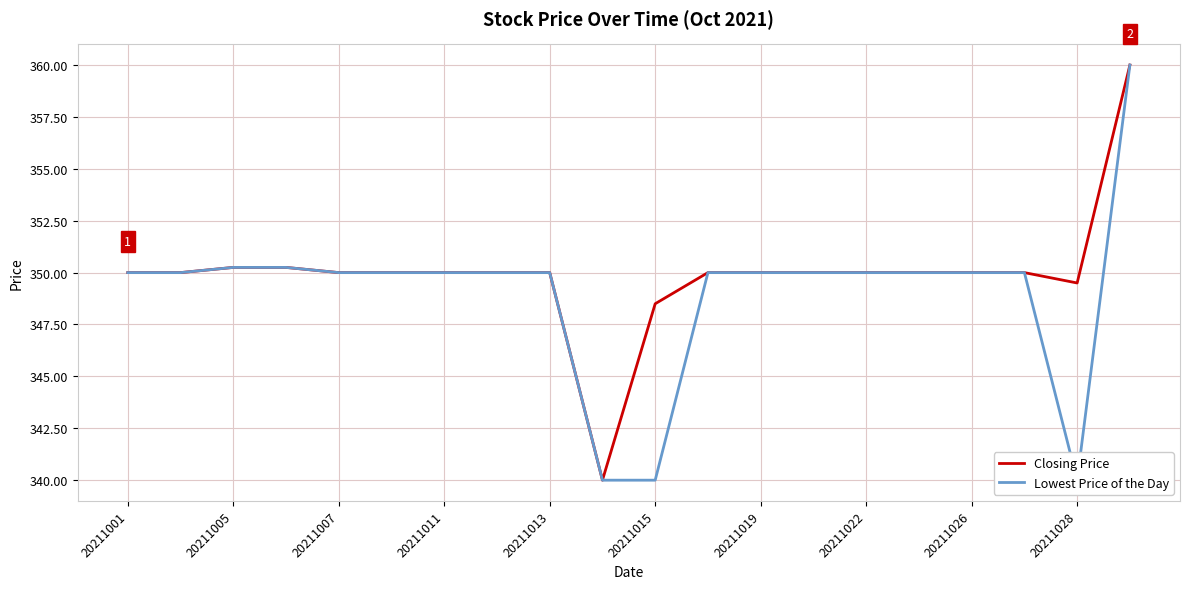

What is the sum of the Closing Price values at 20211001 and 20211019?

700.0